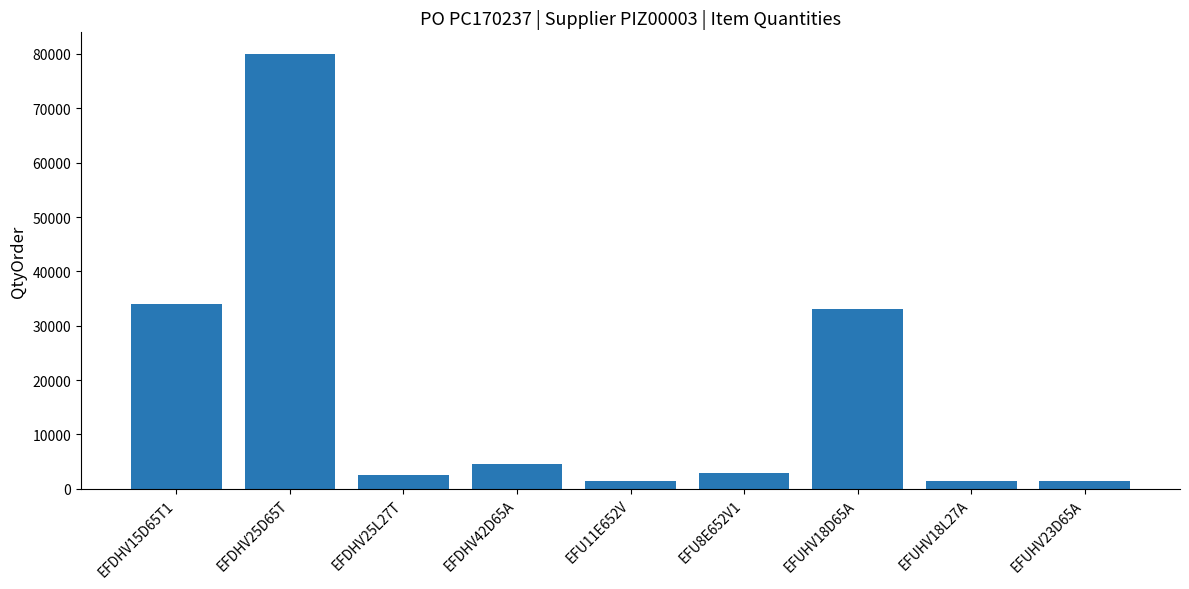

At which category does the chart reach its peak across all series?

EFDHV25D65T